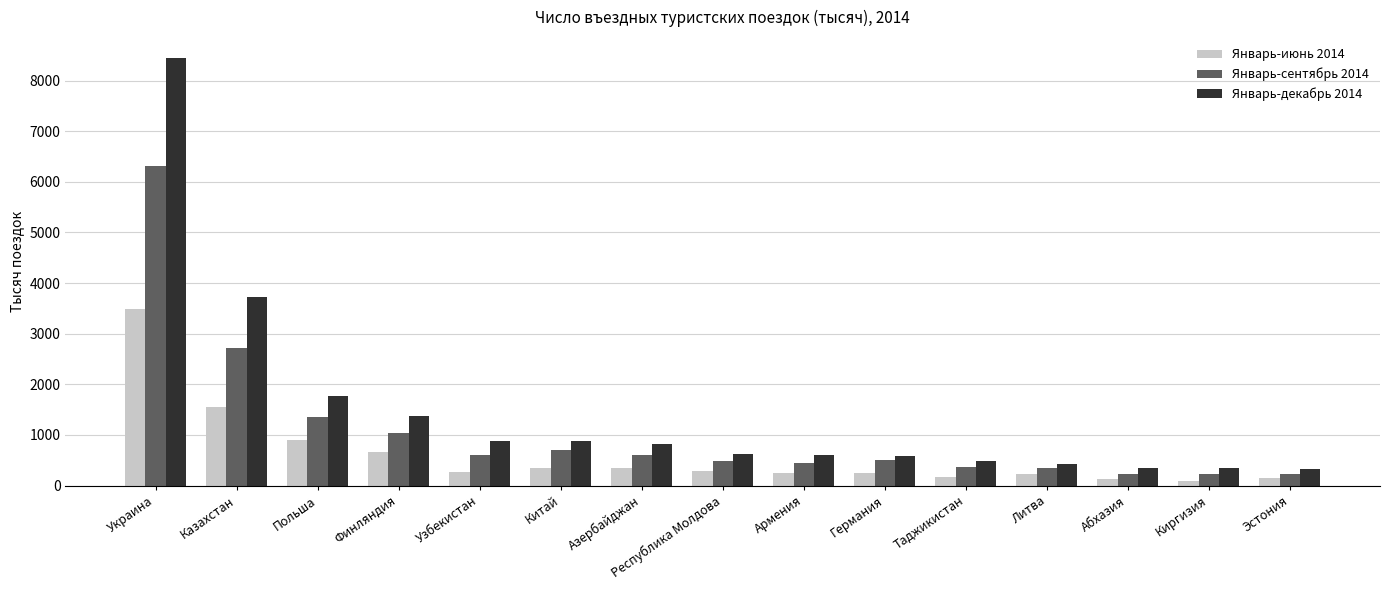

At which label does Январь-сентябрь 2014 first exceed 502?

Украина